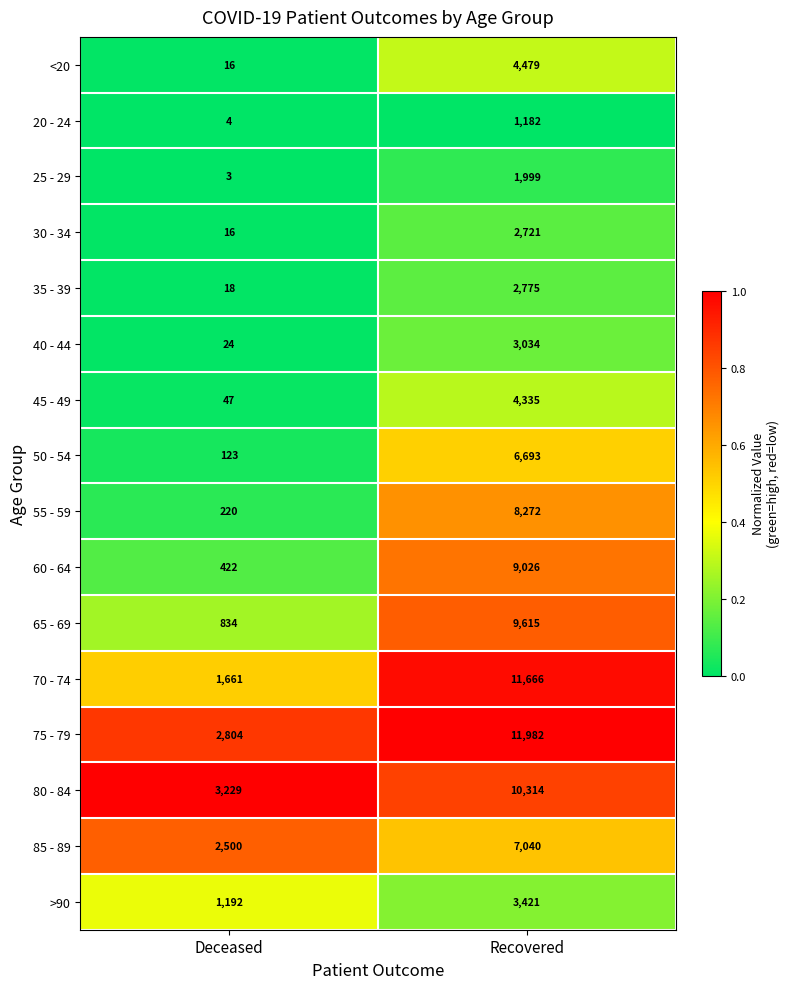

List the labels in order of 40 - 44 value, largest first.

Recovered, Deceased